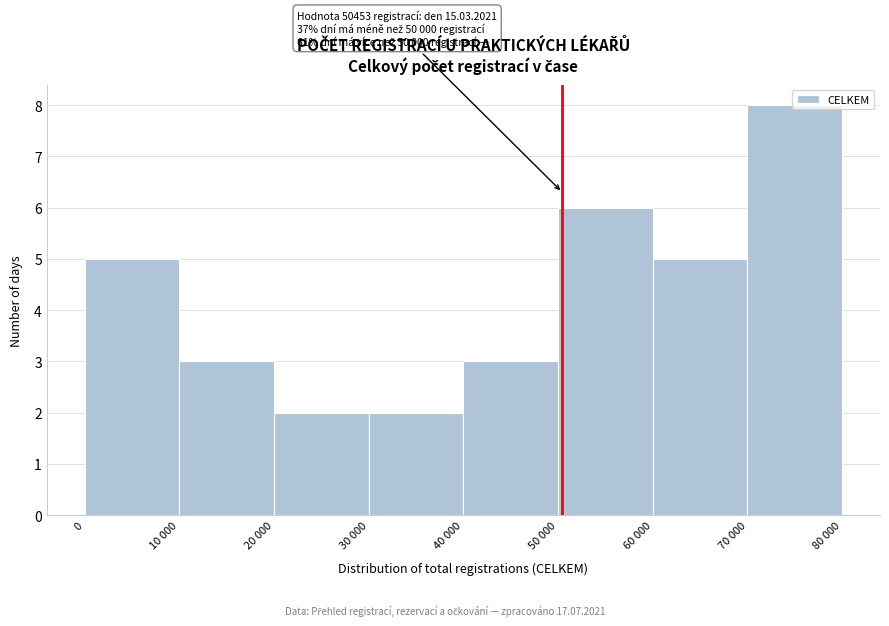

At which category does the chart reach its peak across all series?

70 000